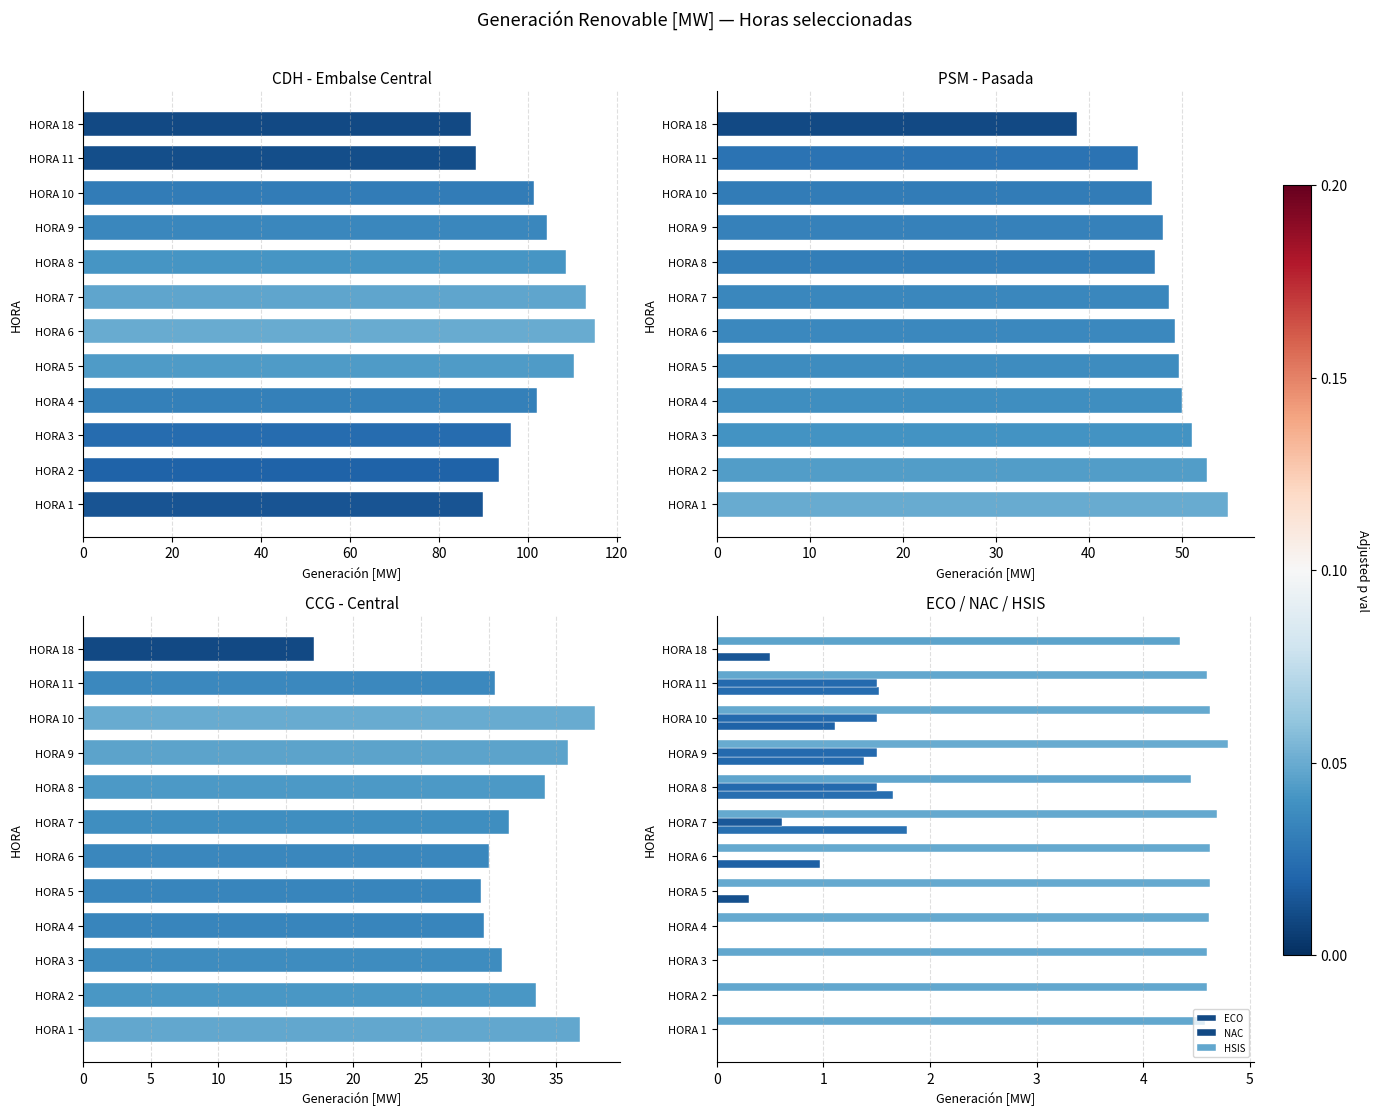

How many groups of bars are there?

12